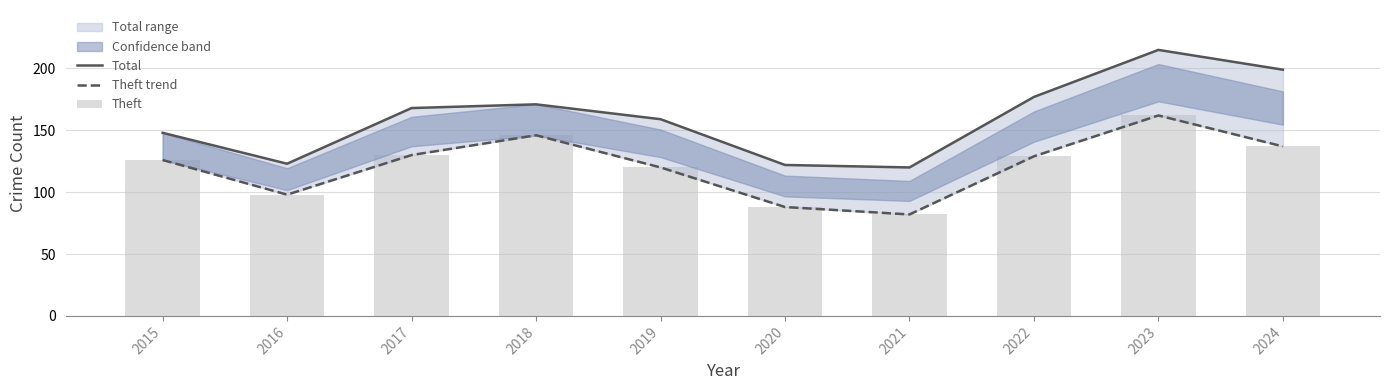

Are the bars grouped side by side (vs. stacked)?

Yes